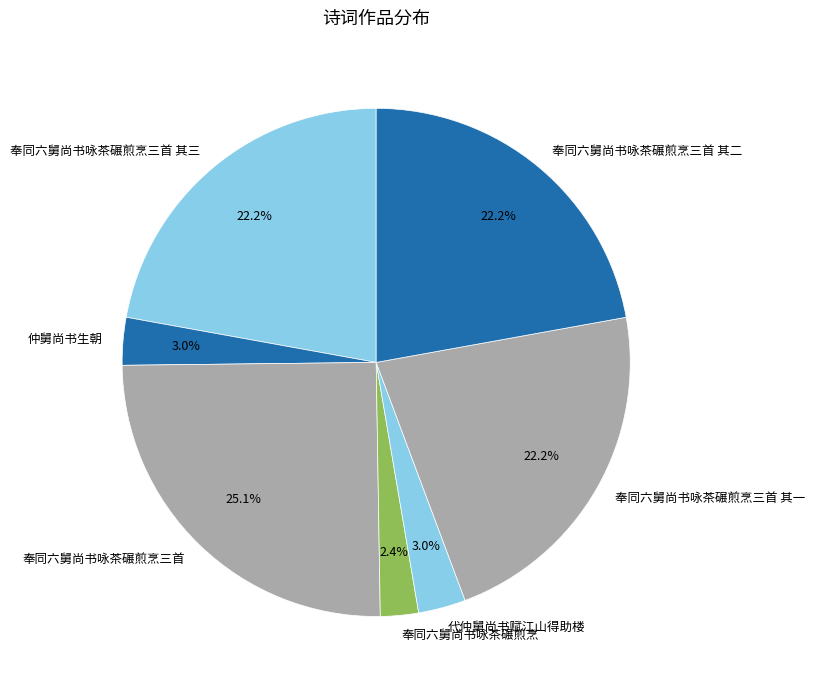

Between 奉同六舅尚书咏茶碾煎烹三首 其一 and 奉同六舅尚书咏茶碾煎烹, which is larger?

奉同六舅尚书咏茶碾煎烹三首 其一